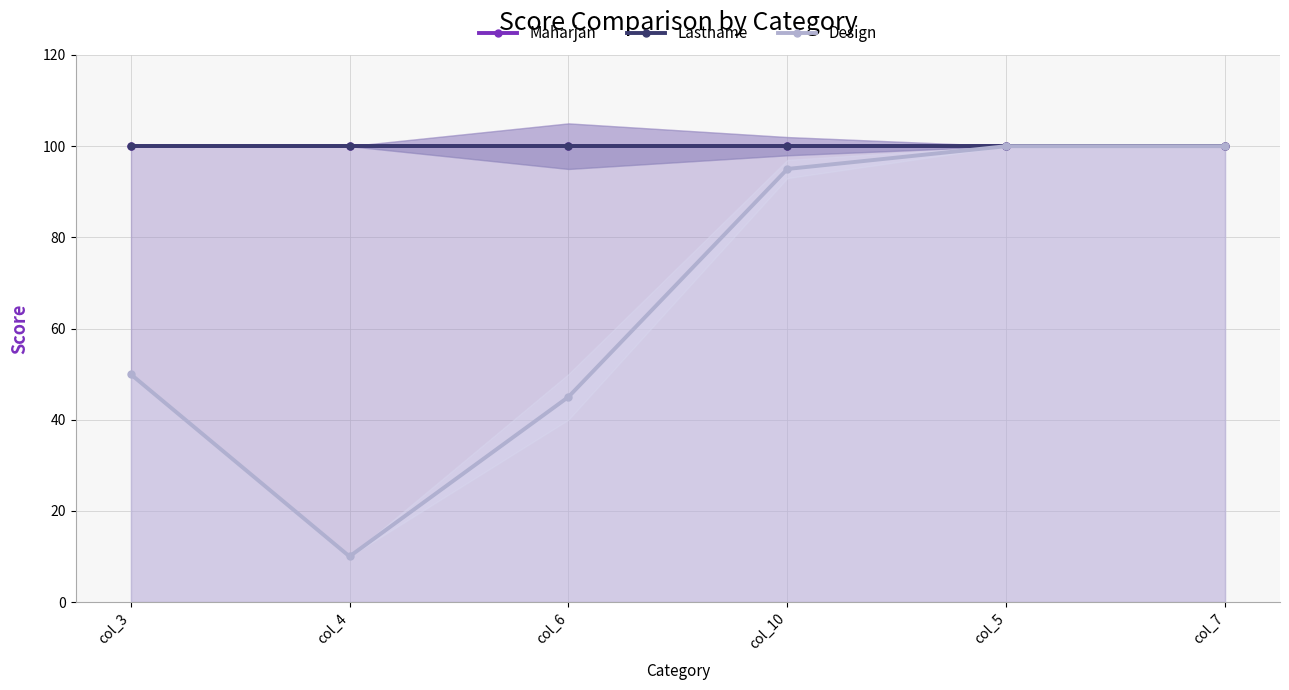

True or false: Maharjan and Lastname cross at least once.

False